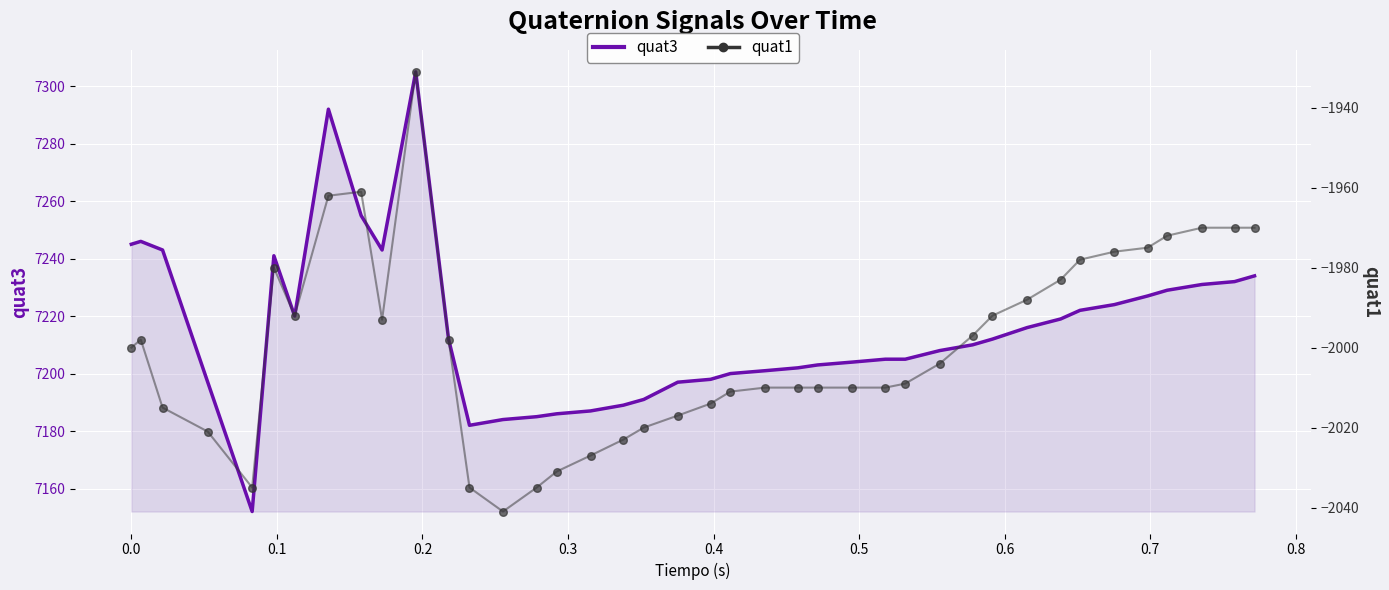

Which series contains the highest Y value?

quat3